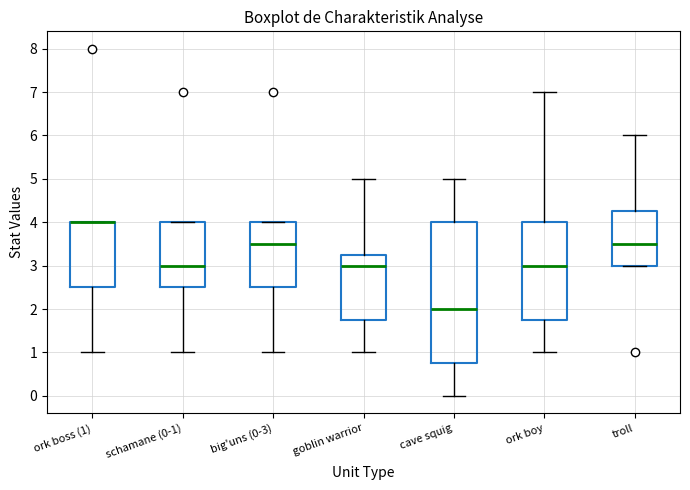

Reading left to right, transcribe this box plot: for each box, give where its median line is, the range the box spans, and where its two whiskers end, as read against the y-axis. The values are not printed on the chart, so give them approximately, as read against the axis.

ork boss (1): median 4.0 (drawn on the box's upper edge), box 2.5 to 4.0, whiskers 1.0 to 4.0
schamane (0-1): median 3.0, box 2.5 to 4.0, whiskers 1.0 to 4.0
big'uns (0-3): median 3.5, box 2.5 to 4.0, whiskers 1.0 to 4.0
goblin warrior: median 3.0, box 1.8 to 3.3, whiskers 1.0 to 5.0
cave squig: median 2.0, box 0.8 to 4.0, whiskers 0.0 to 5.0
ork boy: median 3.0, box 1.8 to 4.0, whiskers 1.0 to 7.0
troll: median 3.5, box 3.0 to 4.3, whiskers 3.0 to 6.0